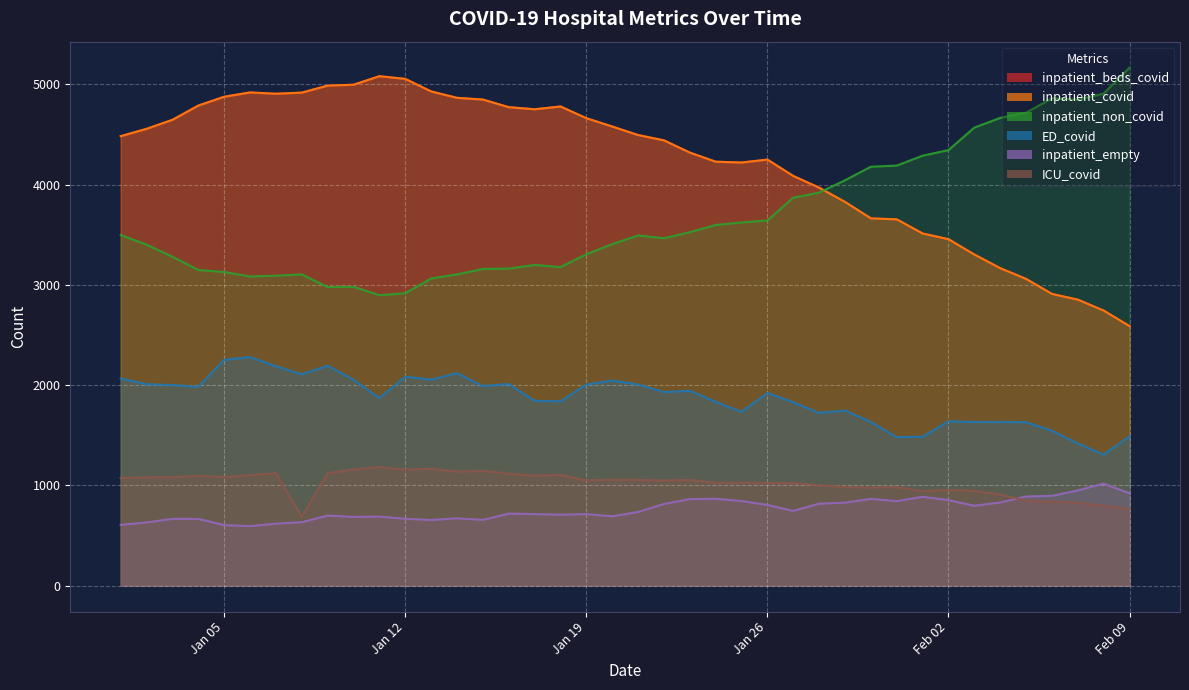

How many distinct data groups are displayed?

6